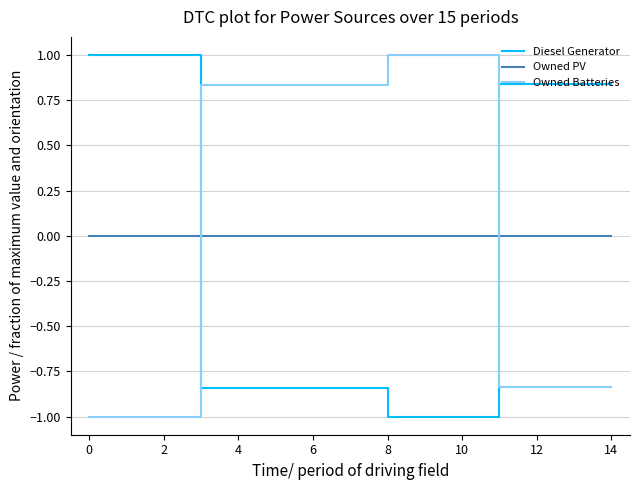

What is the maximum value for Owned Batteries?

1.0